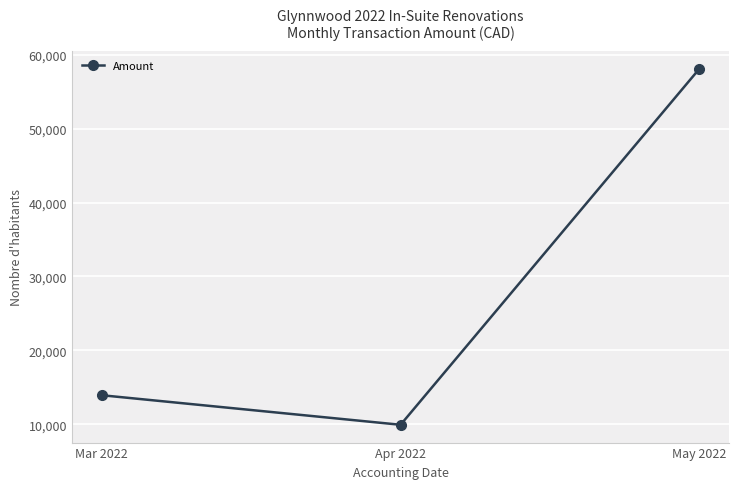

What is the sum of the values at May 2022 and Mar 2022?

72039.6